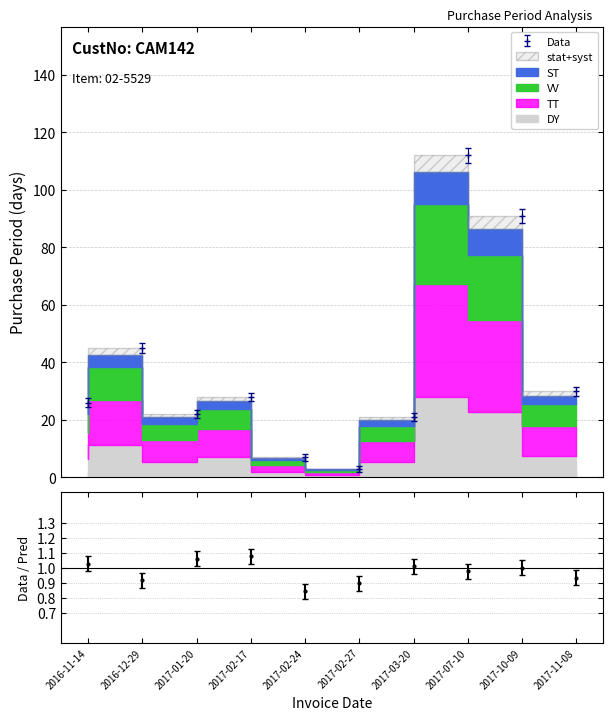

At which label does the data first exceed 28?

2016-12-29